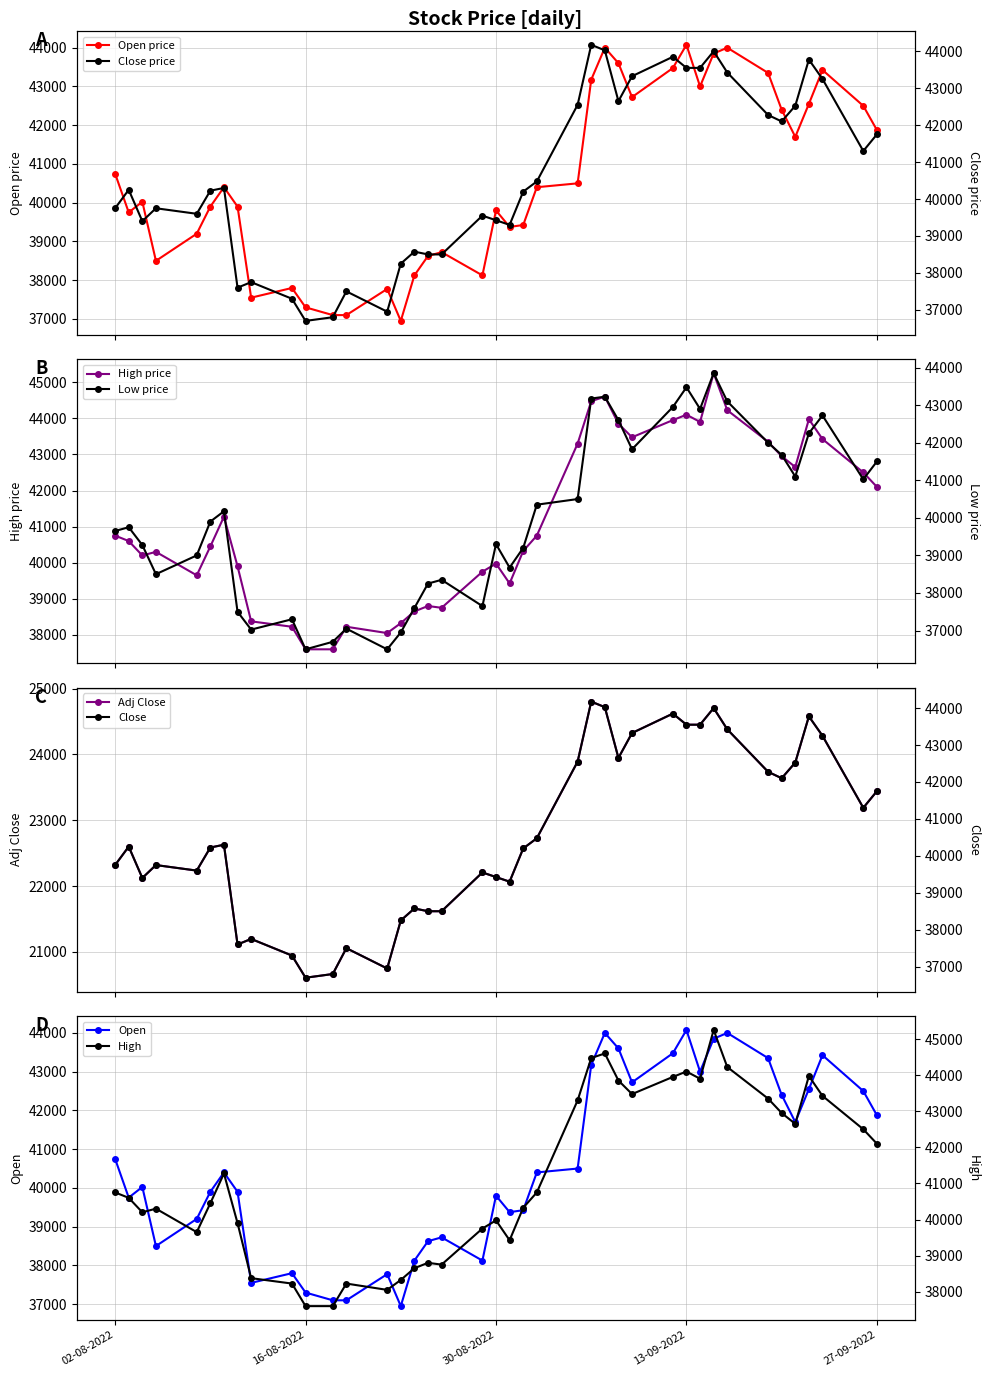

What is the lowest value of the High price series?

37600